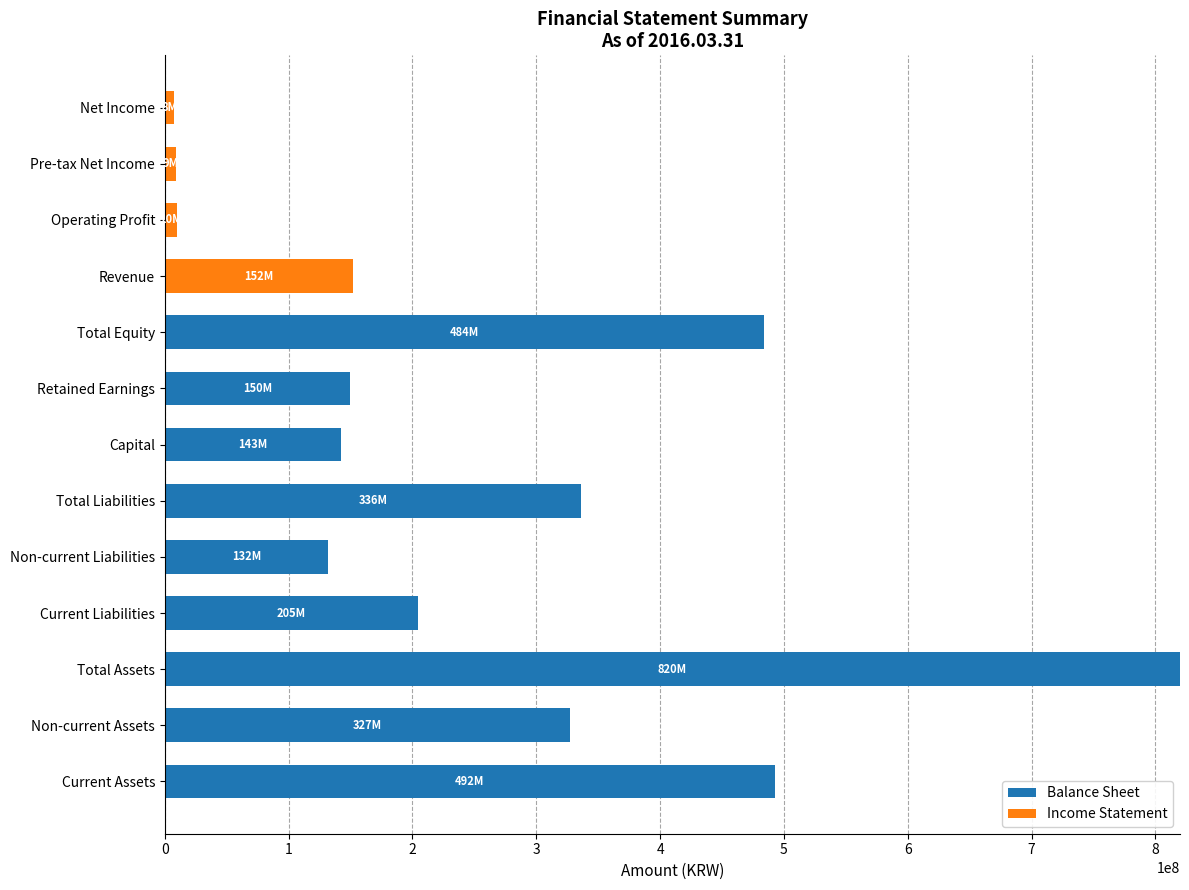

The value of Balance Sheet at Pre-tax Net Income is 0. True or false?

True